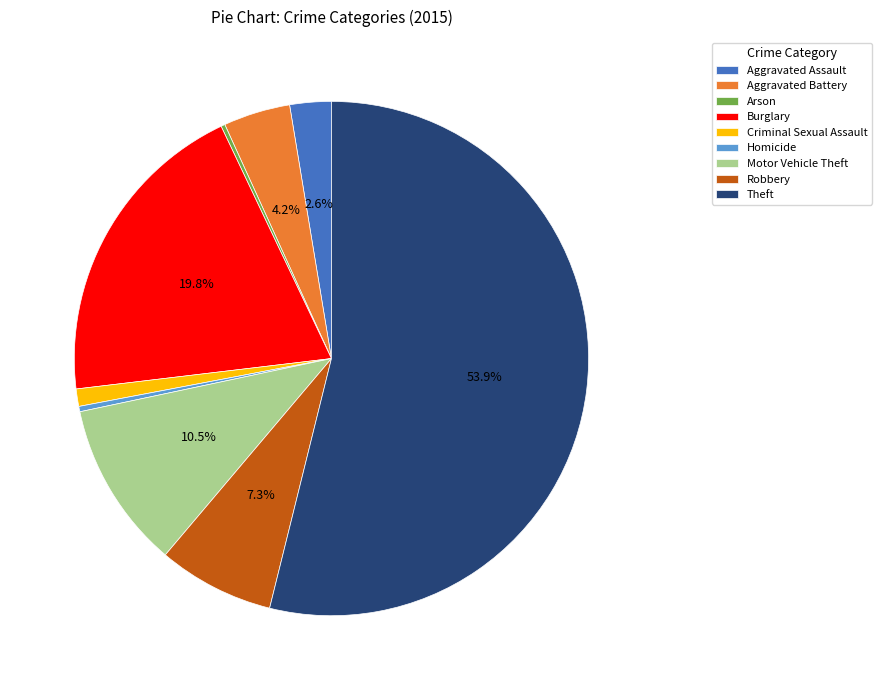

To the nearest percent, what percentage of the pie is Aggravated Assault?

3%